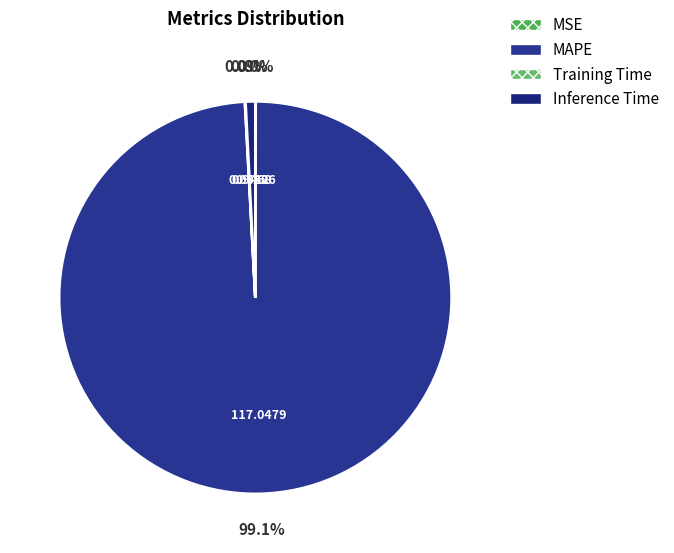

What is the largest slice in the pie chart?

MAPE